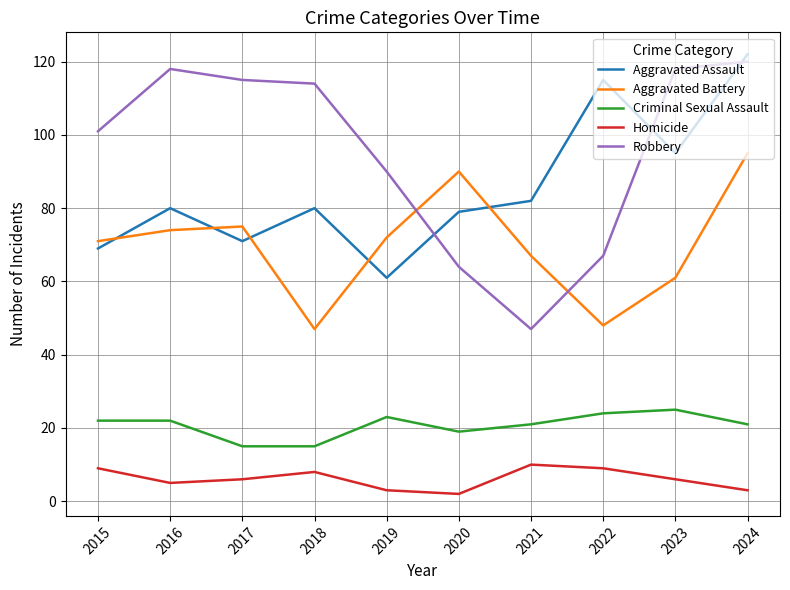

Reading left to right, transcribe all the data shown in this chart.

Aggravated Assault: 2015=69	2016=80	2017=71	2018=80	2019=61	2020=79	2021=82	2022=115	2023=95	2024=122
Aggravated Battery: 2015=71	2016=74	2017=75	2018=47	2019=72	2020=90	2021=67	2022=48	2023=61	2024=95
Criminal Sexual Assault: 2015=22	2016=22	2017=15	2018=15	2019=23	2020=19	2021=21	2022=24	2023=25	2024=21
Homicide: 2015=9	2016=5	2017=6	2018=8	2019=3	2020=2	2021=10	2022=9	2023=6	2024=3
Robbery: 2015=101	2016=118	2017=115	2018=114	2019=90	2020=64	2021=47	2022=67	2023=118	2024=120